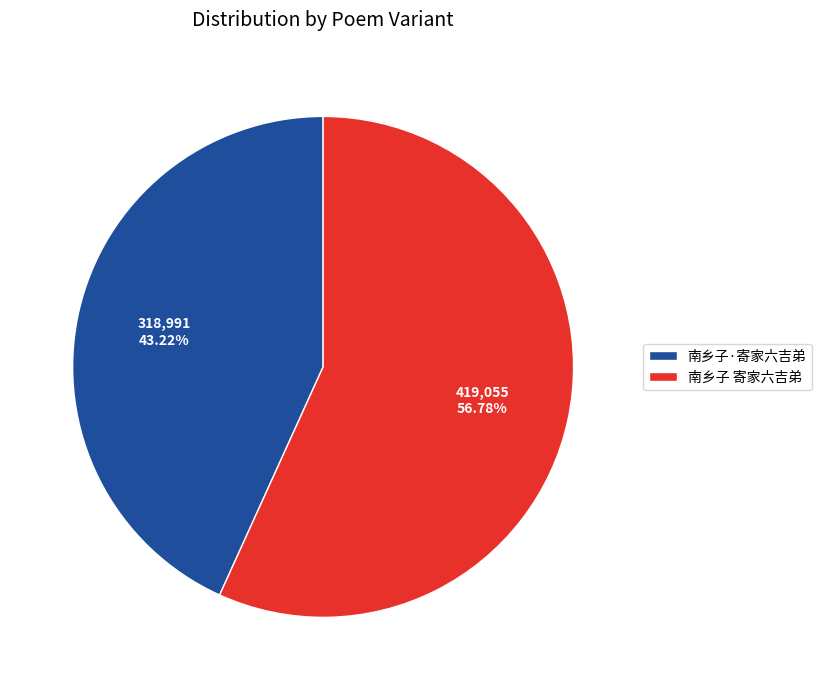

What percentage is NOT represented by 南乡子·寄家六吉弟?

56.8%